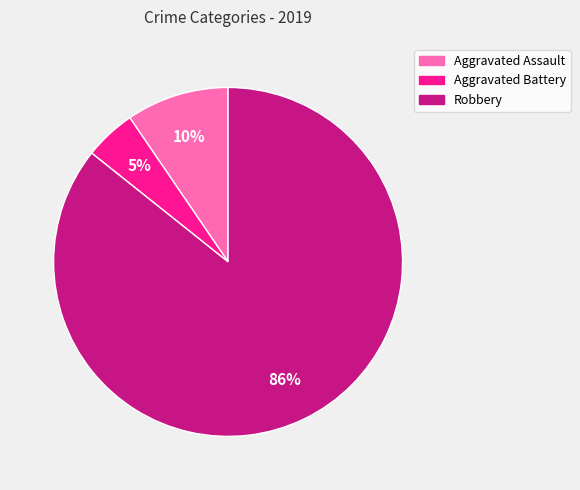

Is there any slice that represents more than half of the pie?

Yes